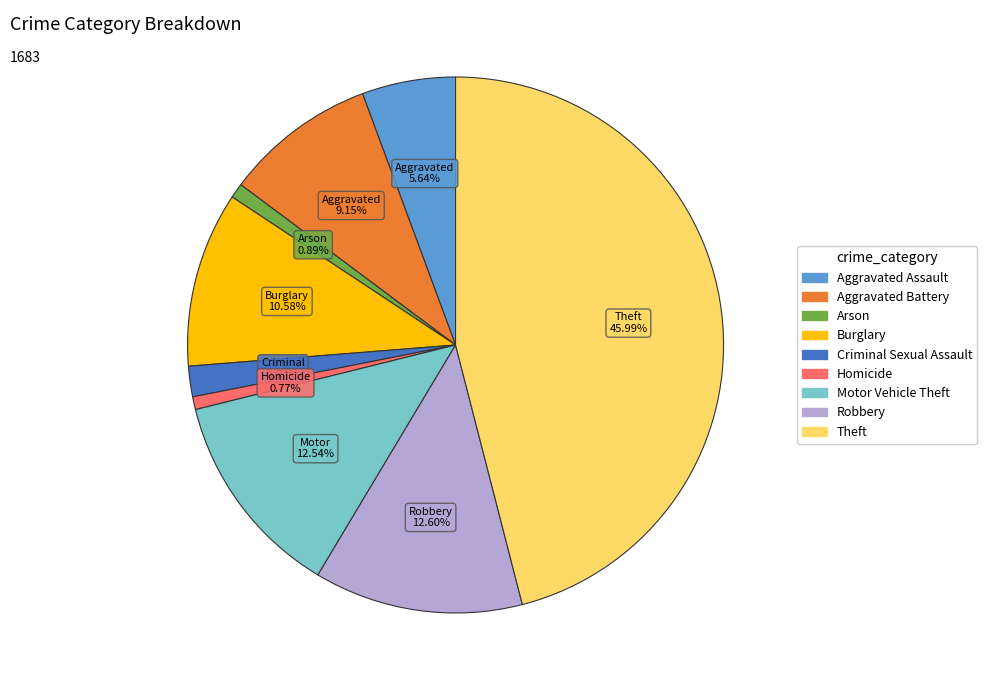

How many segments does this pie chart have?

9